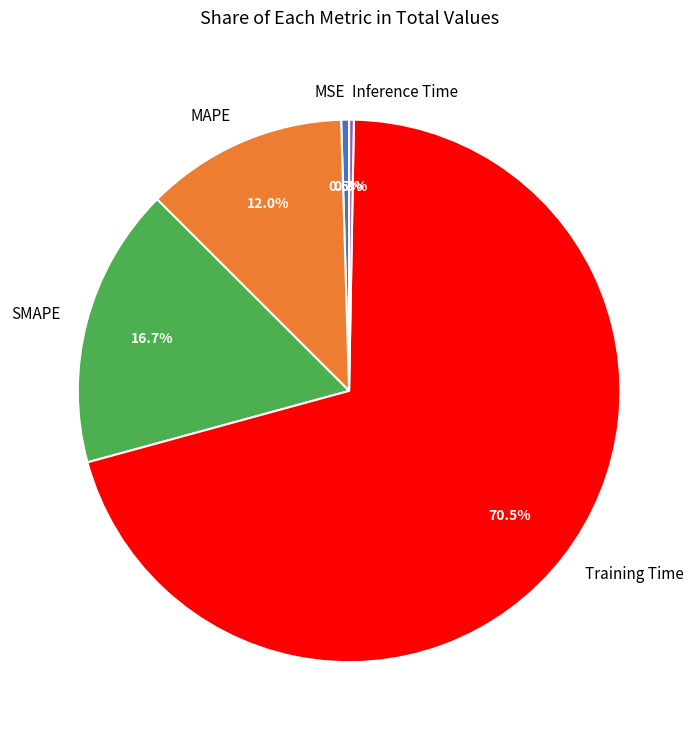

What is the largest slice in the pie chart?

Training Time